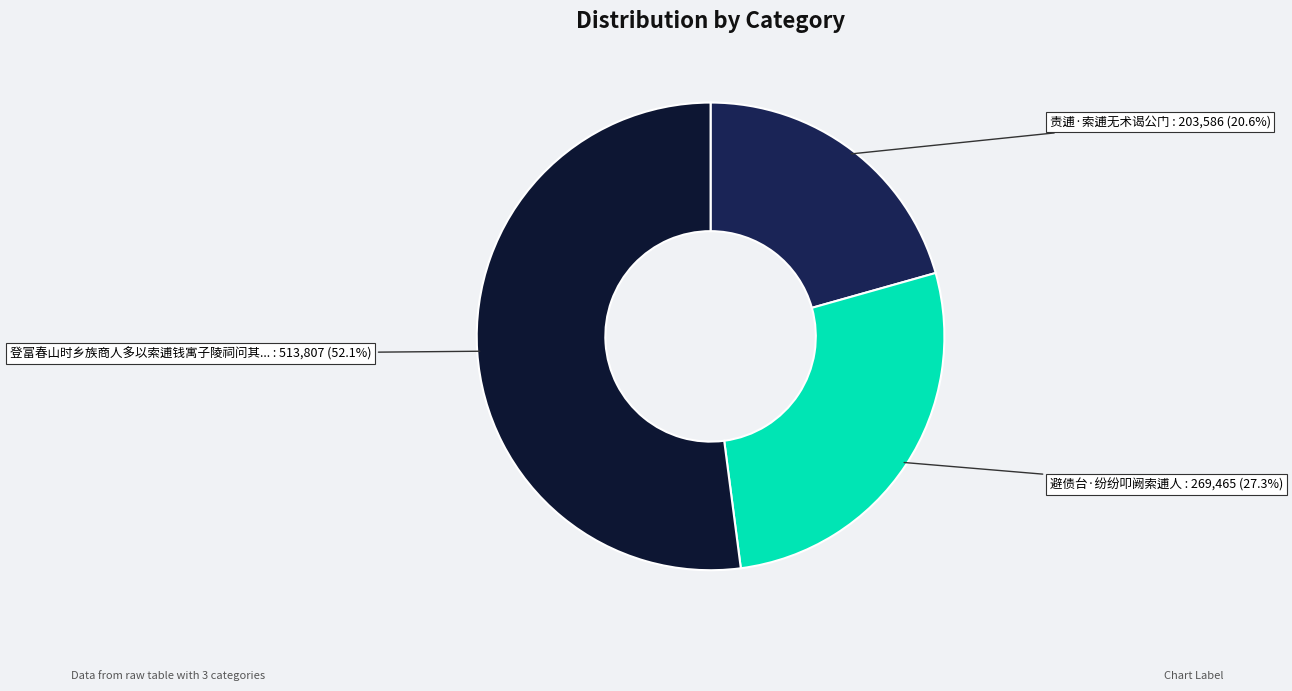

Is there any slice that represents more than half of the pie?

Yes